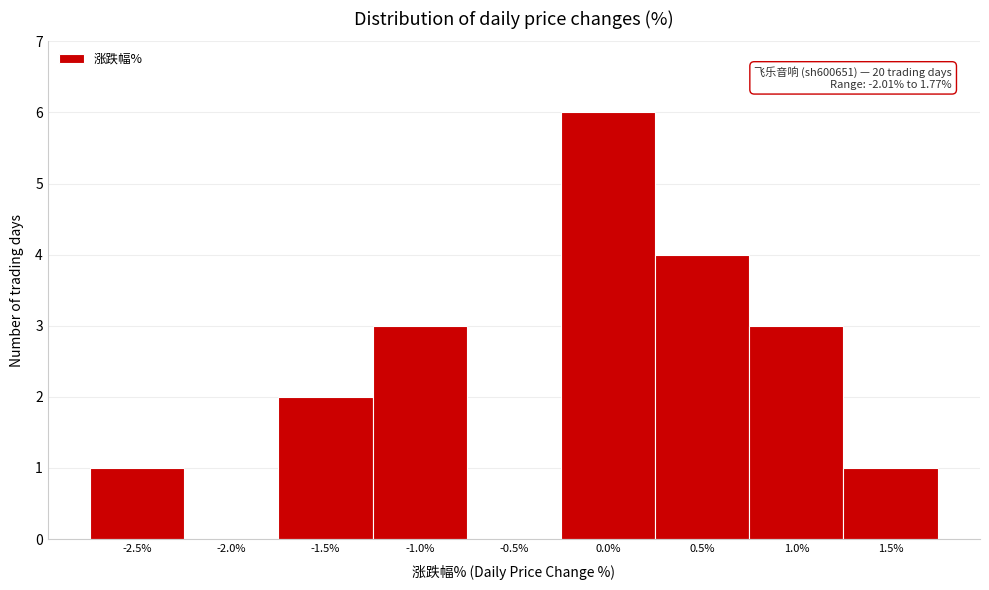

Reading right to left, list all the values displayed in this chart.

1.5%=1	1.0%=3	0.5%=4	0.0%=6	-0.5%=0	-1.0%=3	-1.5%=2	-2.0%=0	-2.5%=1